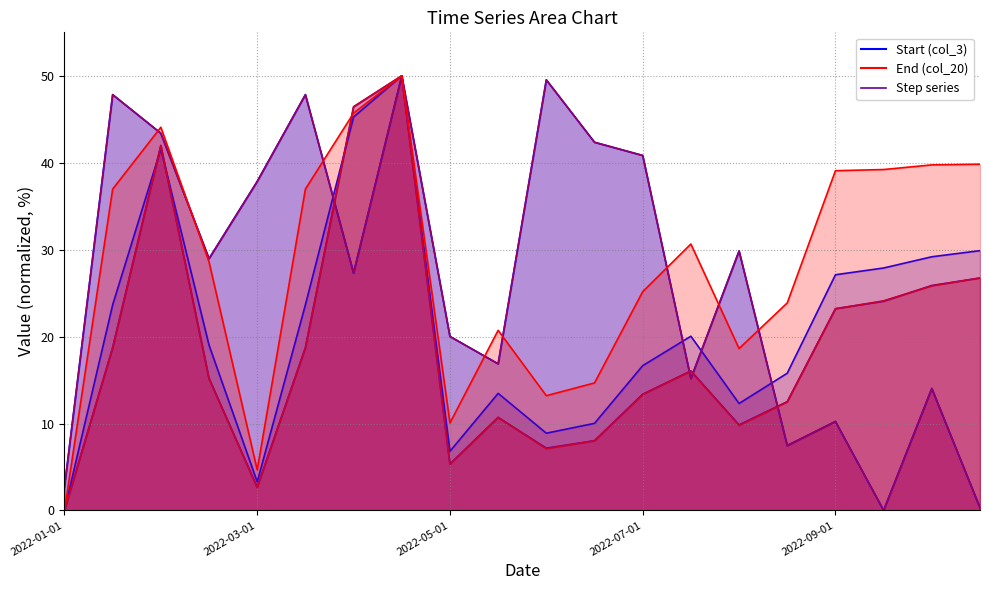

In col_19, how many points are lower than both neighbors (excluding endpoints)?

4